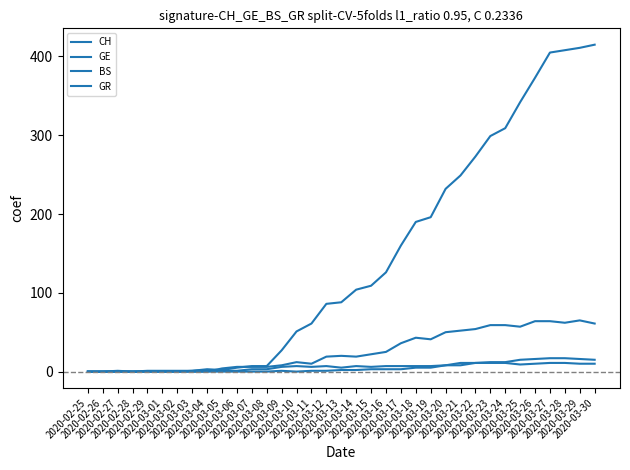

What is the difference between the highest and lowest values at 2020-03-11?

60